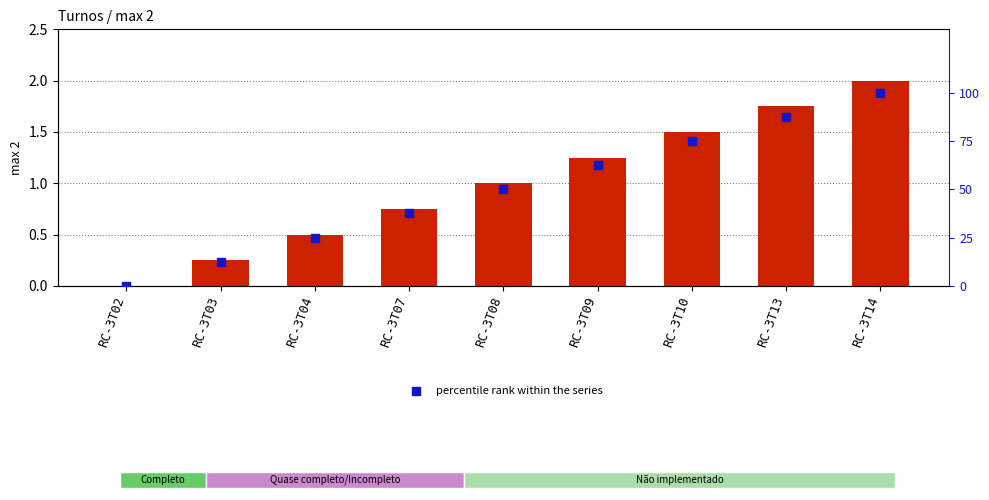

Is the value of max 2 at RC-3T08 greater than the value of percentile rank within the series at RC-3T02?

Yes